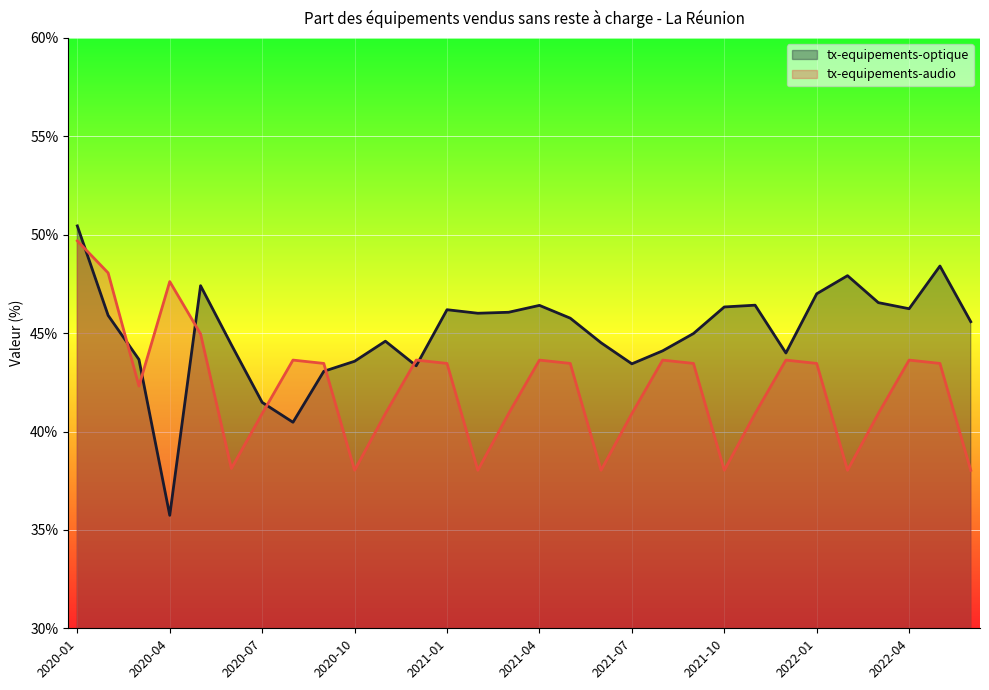

Rank the series by their maximum value, from lowest to highest.

tx-equipements-audio, tx-equipements-optique